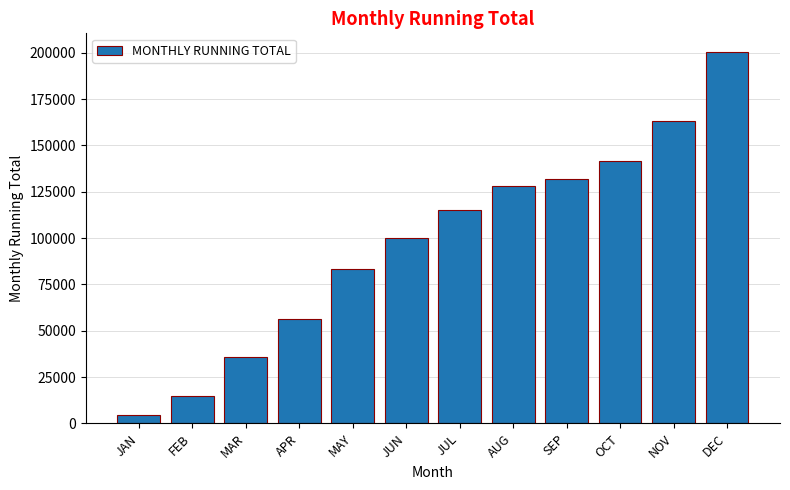

List the labels in order of value, smallest first.

JAN, FEB, MAR, APR, MAY, JUN, JUL, AUG, SEP, OCT, NOV, DEC